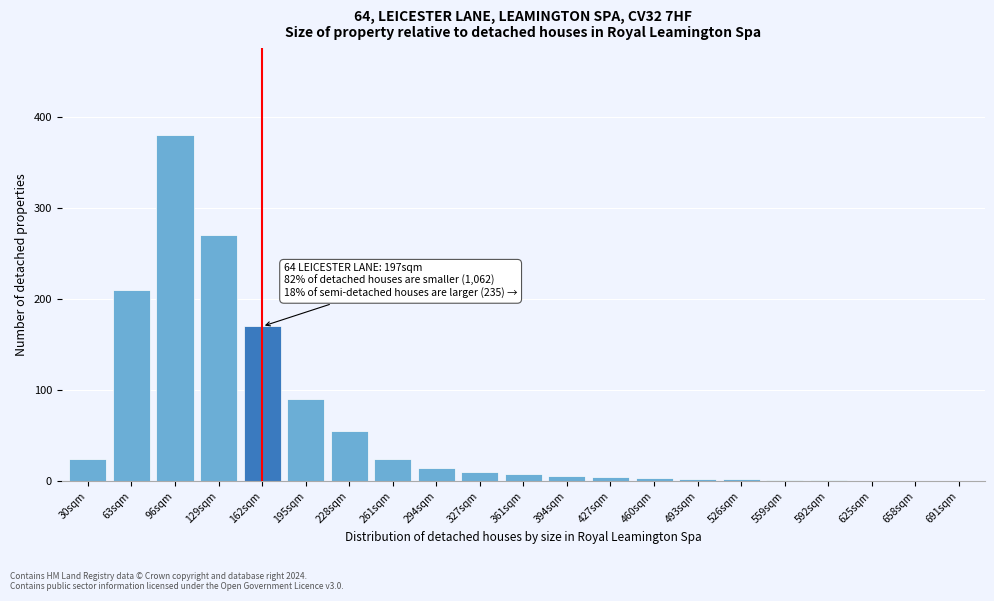

What is the sum of the values at 327sqm and 129sqm?

280